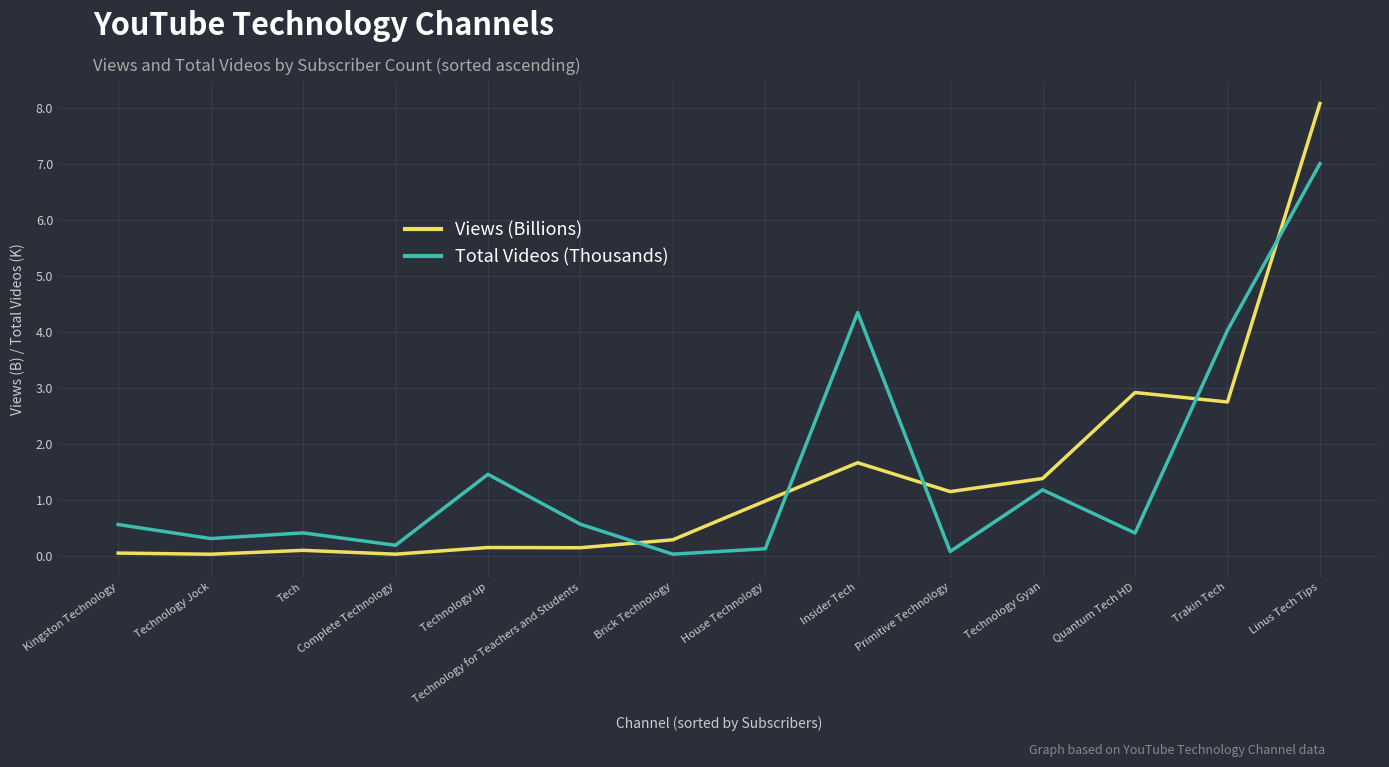

True or false: Views (Billions) has a value of 1.0 at House Technology.

True